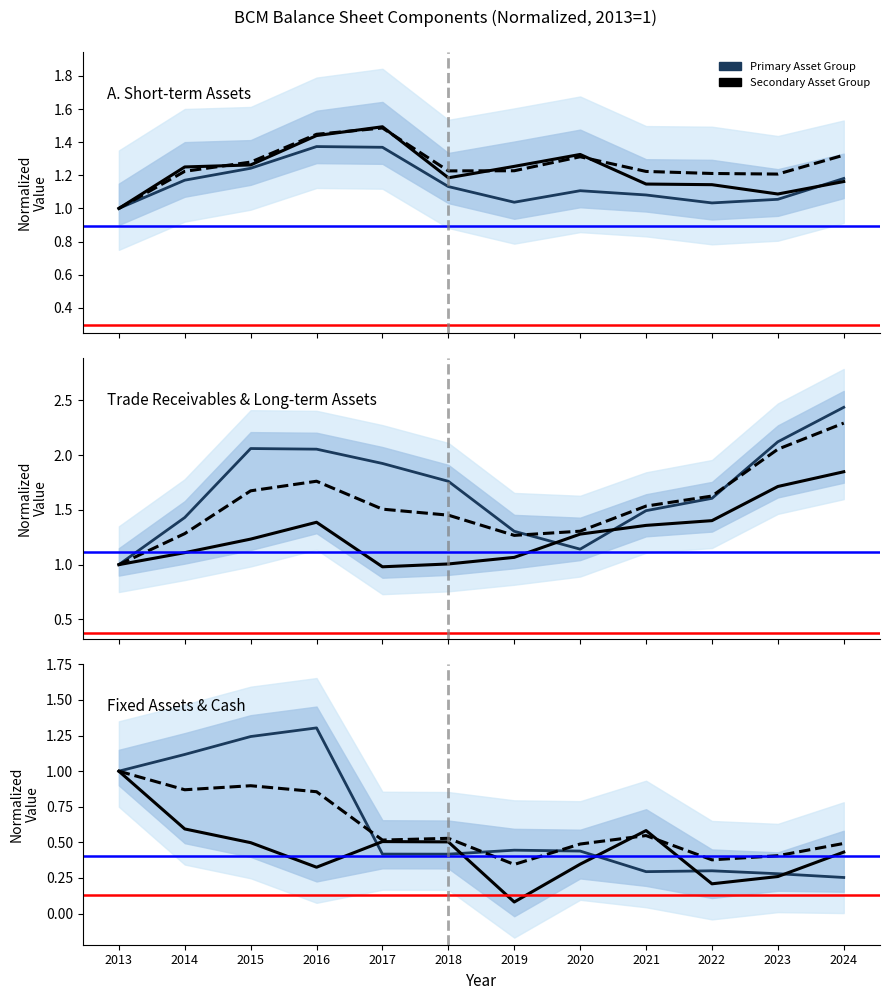

At which category does IV. Hang ton kho reach its first local peak?

2017